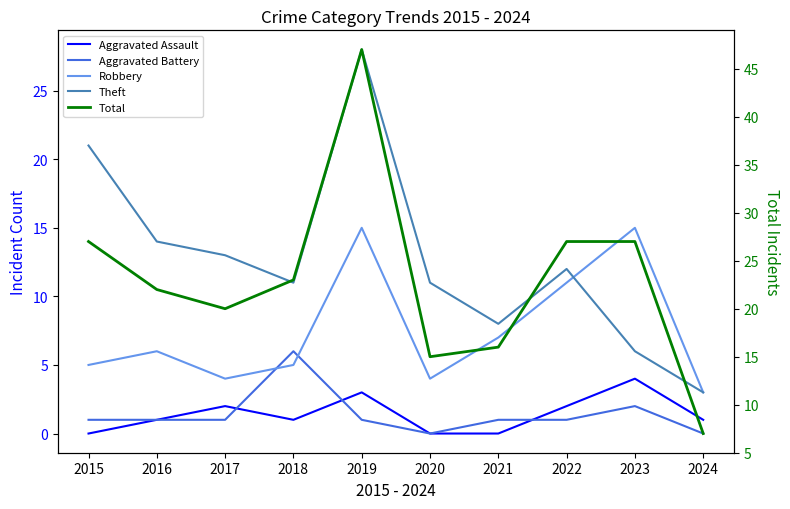

Reading left to right, transcribe all the data shown in this chart.

Aggravated Assault: 0	1	2	1	3	0	0	2	4	1
Aggravated Battery: 1	1	1	6	1	0	1	1	2	0
Robbery: 5	6	4	5	15	4	7	11	15	3
Theft: 21	14	13	11	28	11	8	12	6	3
Total: 27	22	20	23	47	15	16	27	27	7